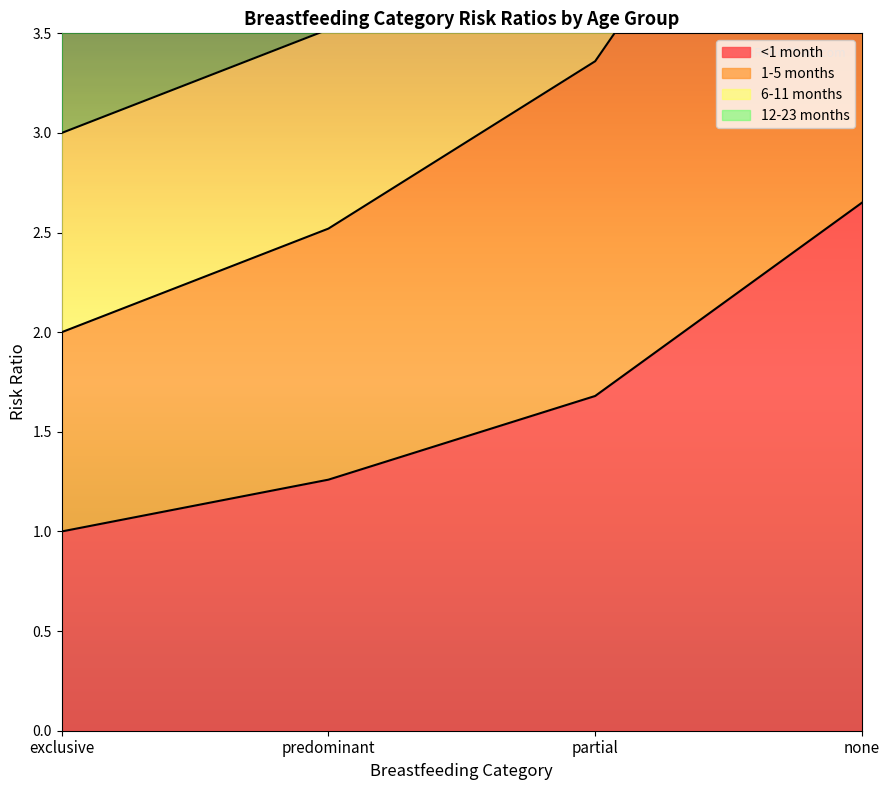

What is the label of the 3rd point from the left?

partial